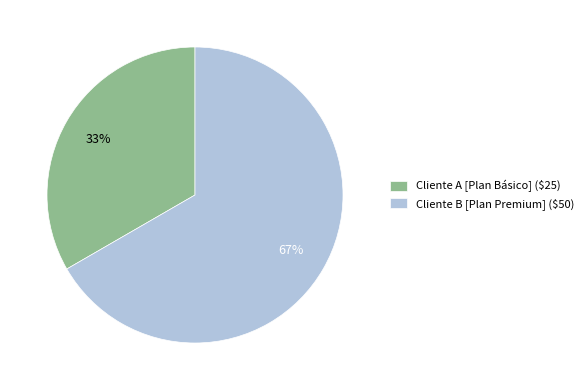

To the nearest percent, what is the average slice percentage?

50%